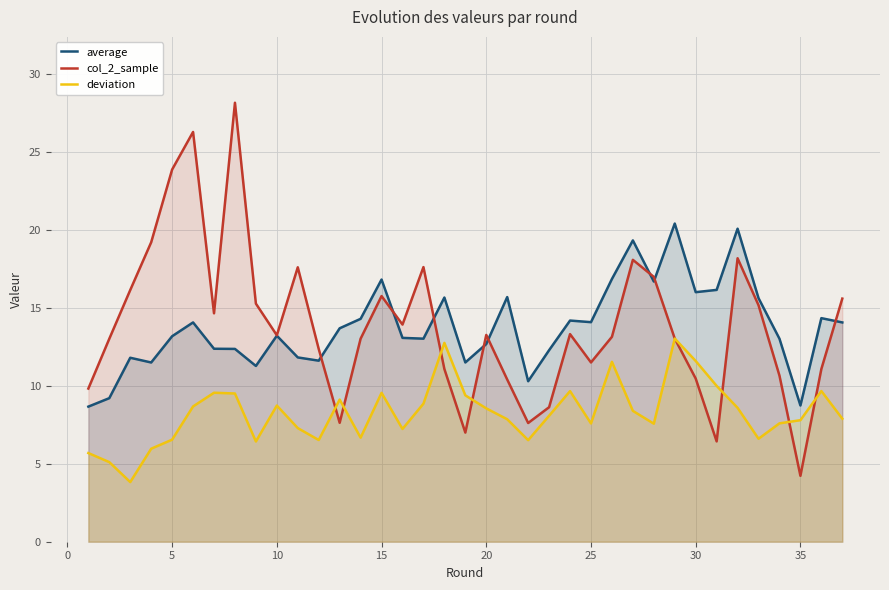

What is the sum of all deviation values?

305.9